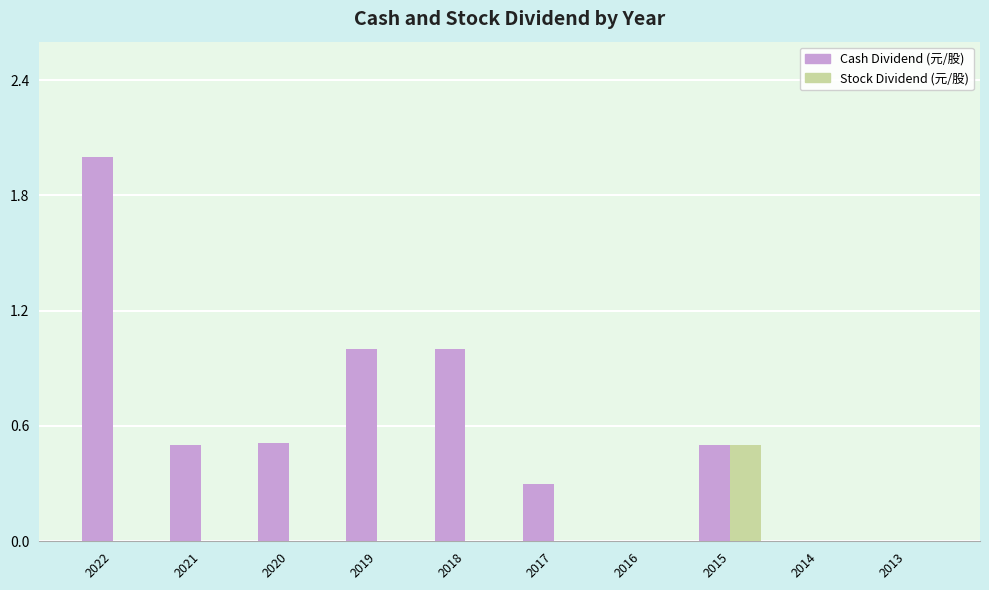

Reading left to right, what are all the values shown in this chart?

Cash Dividend (元/股): 2.0	0.5	0.5	1.0	1.0	0.3	0.0	0.5	0.0	0.0
Stock Dividend (元/股): 0.0	0.0	0.0	0.0	0.0	0.0	0.0	0.5	0.0	0.0